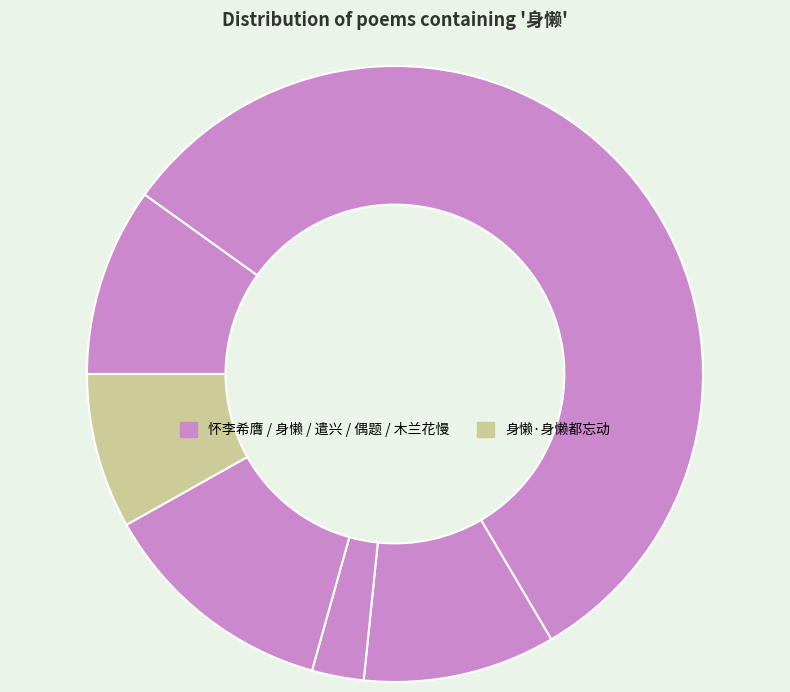

Is there any slice that represents more than half of the pie?

Yes